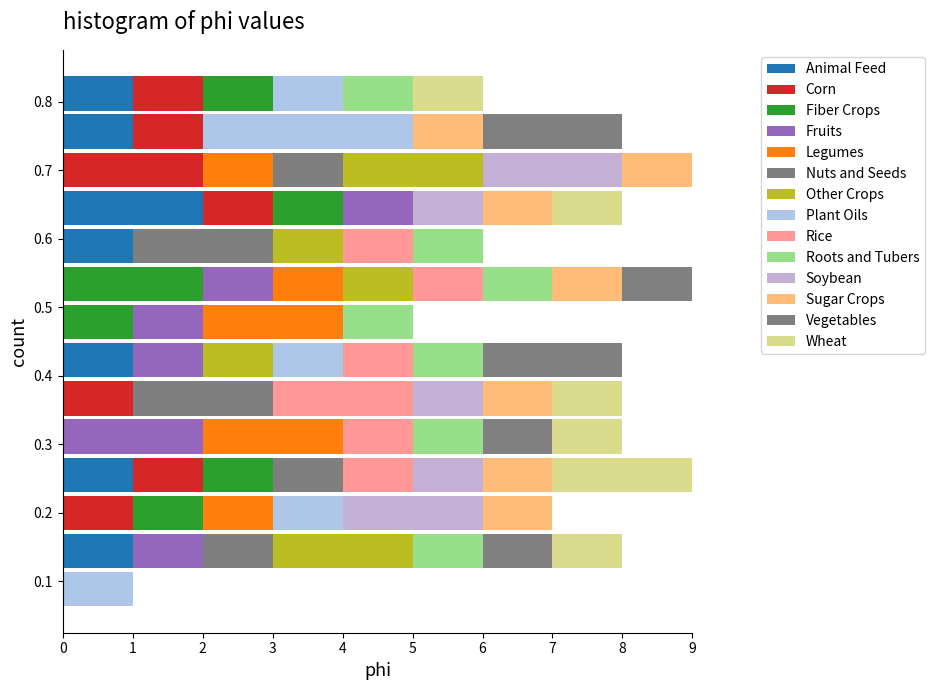

What is the total length of the stacked bar covering 0.67 to 0.73 on the y-axis? Neither the bar edges nor the lengths are printed on the chart, so give them approximately, as read against the axes.

9